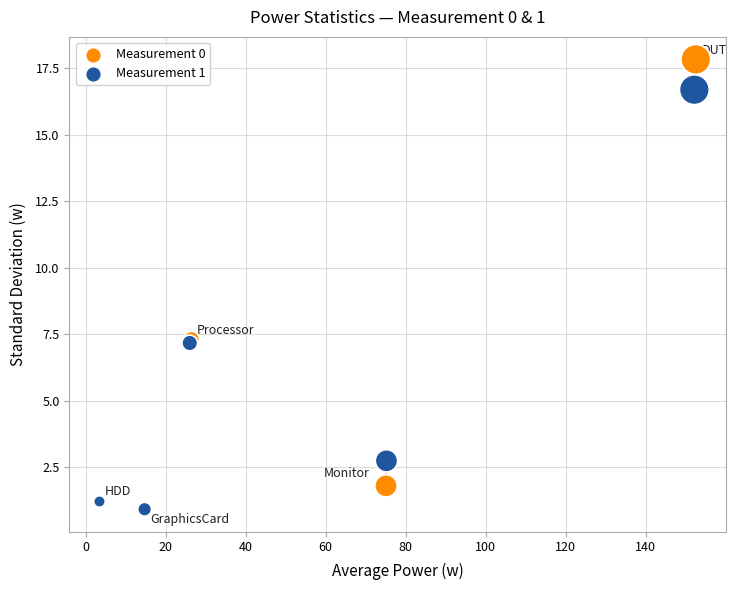

Which series has the largest Y range (max minus min)?

Measurement 0